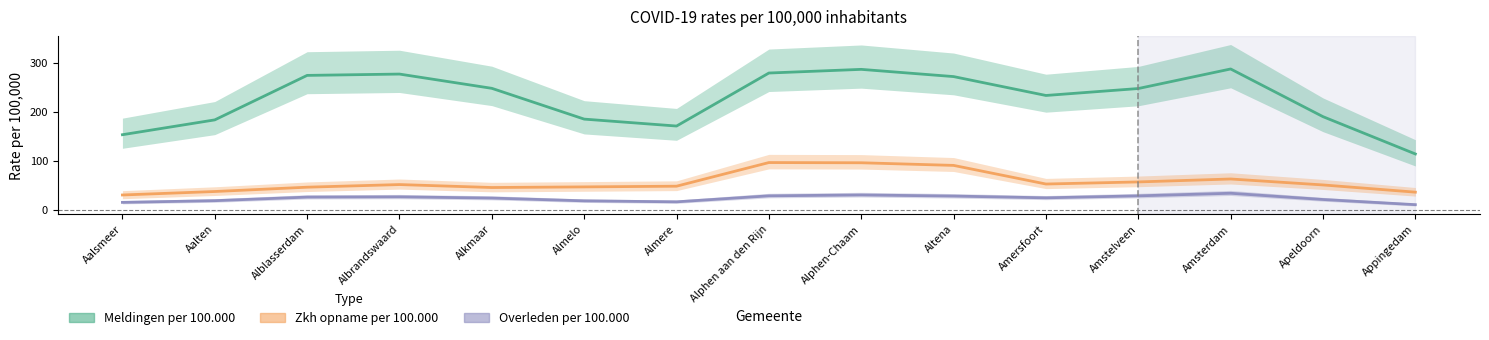

What is the spread (max minus min) of values at Amersfoort?

208.8